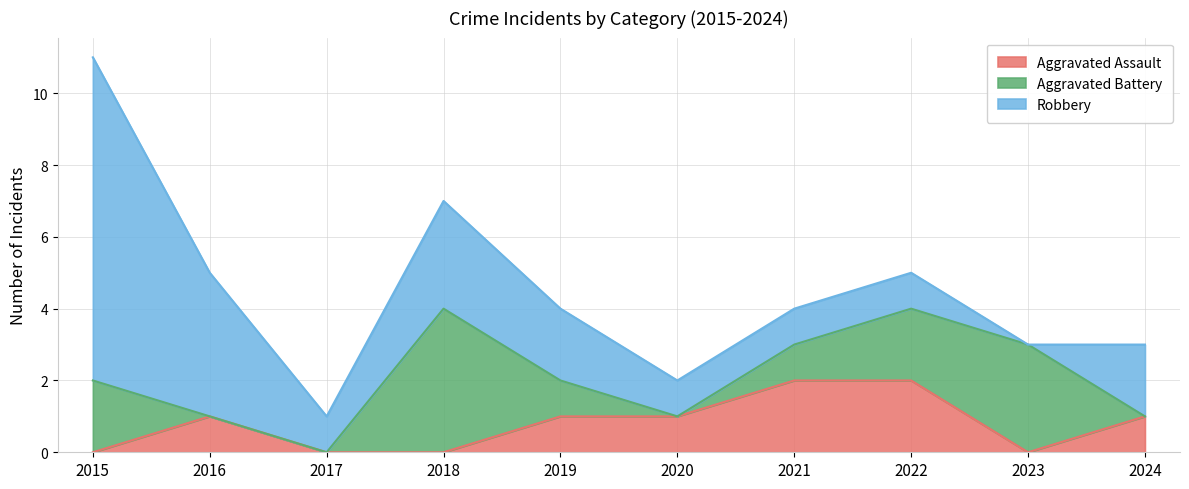

How many positive values does the Aggravated Battery series have?

6